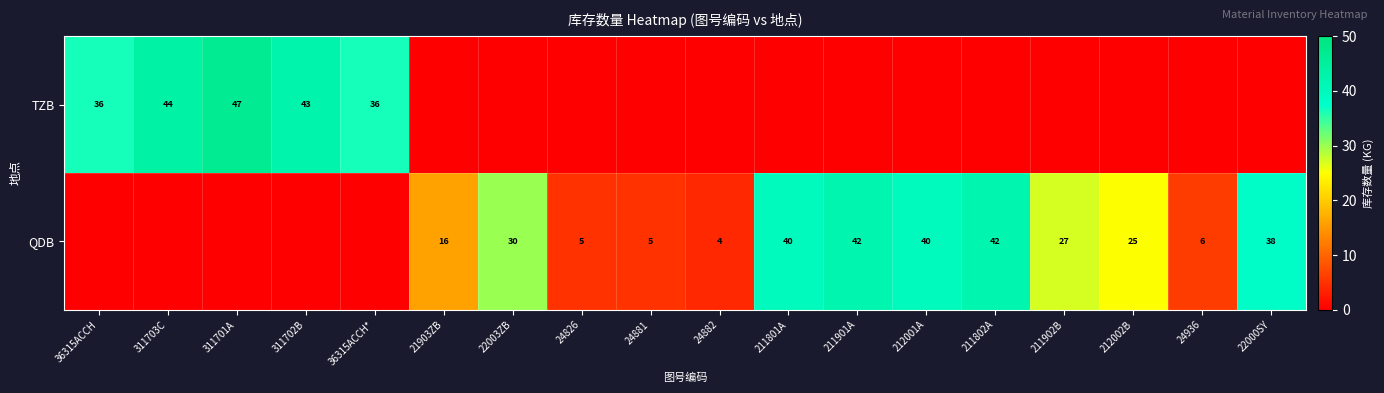

The value of QDB at 22003ZB is 11. True or false?

False